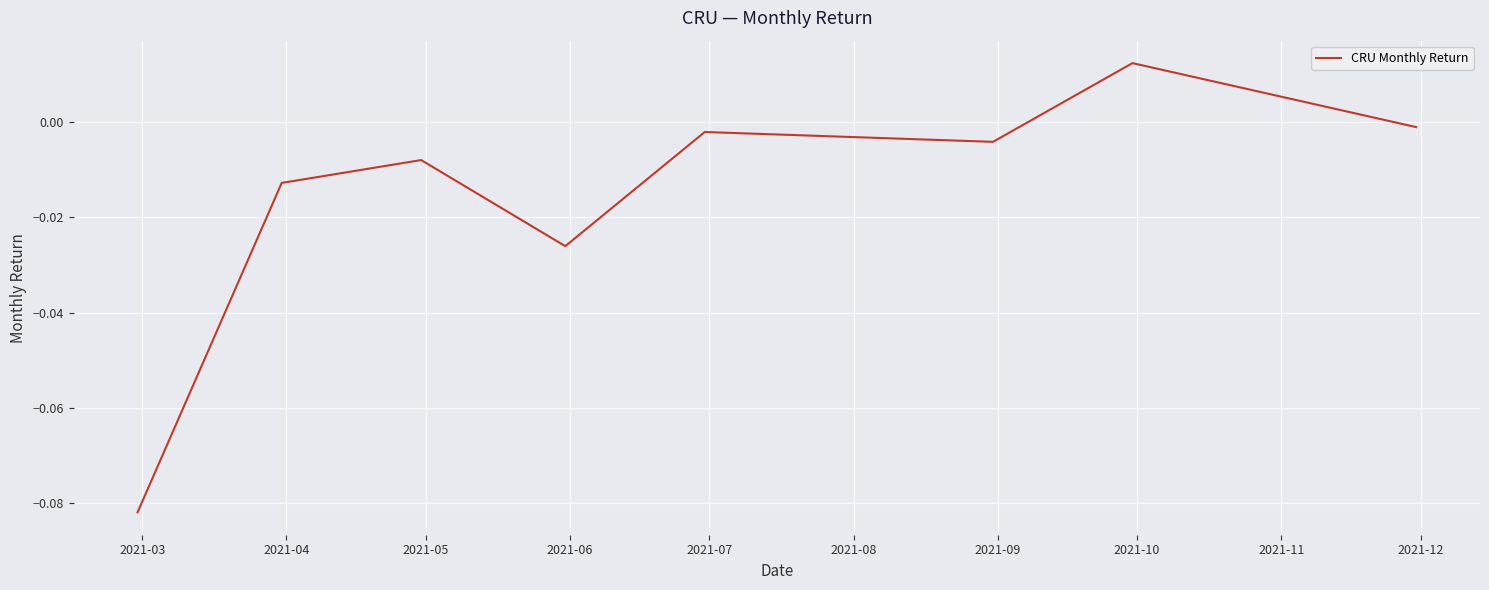

True or false: there are more than 1 points higher than both neighbors.

True